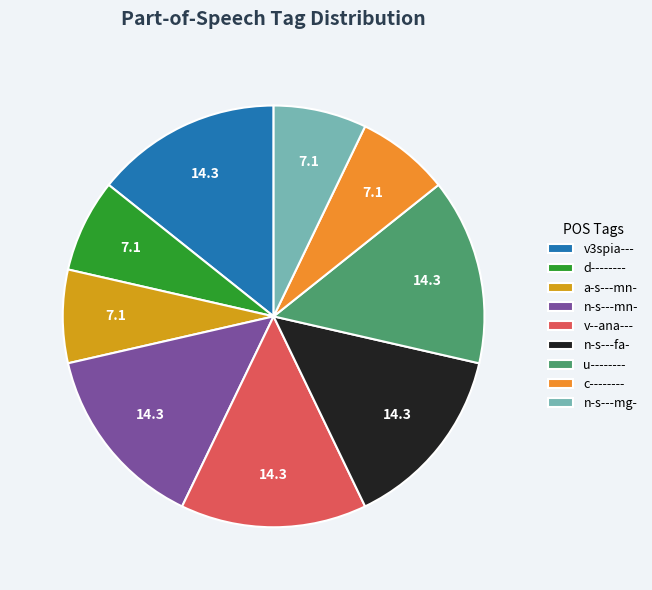

Does c-------- represent more than half of the total?

No